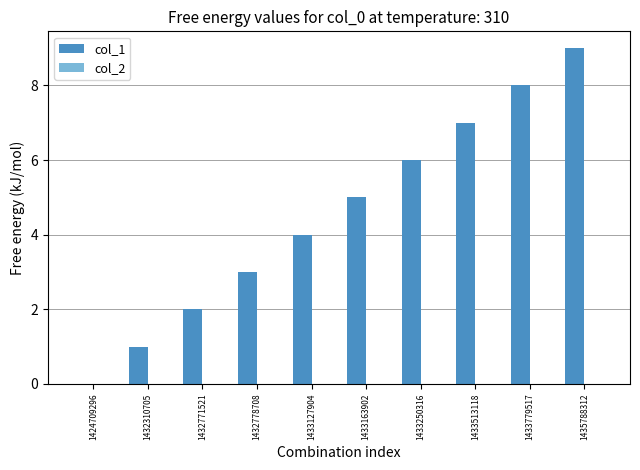

What is the change in value from 1432771521 to 1433513118?

+5